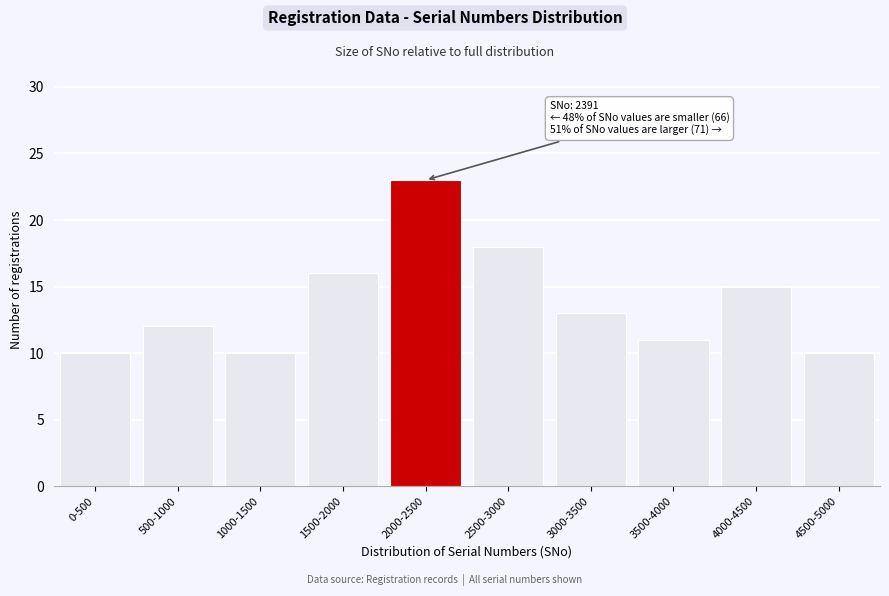

Reading left to right, what are all the values shown in this chart?

0-500=10	500-1000=12	1000-1500=10	1500-2000=16	2000-2500=23	2500-3000=18	3000-3500=13	3500-4000=11	4000-4500=15	4500-5000=10